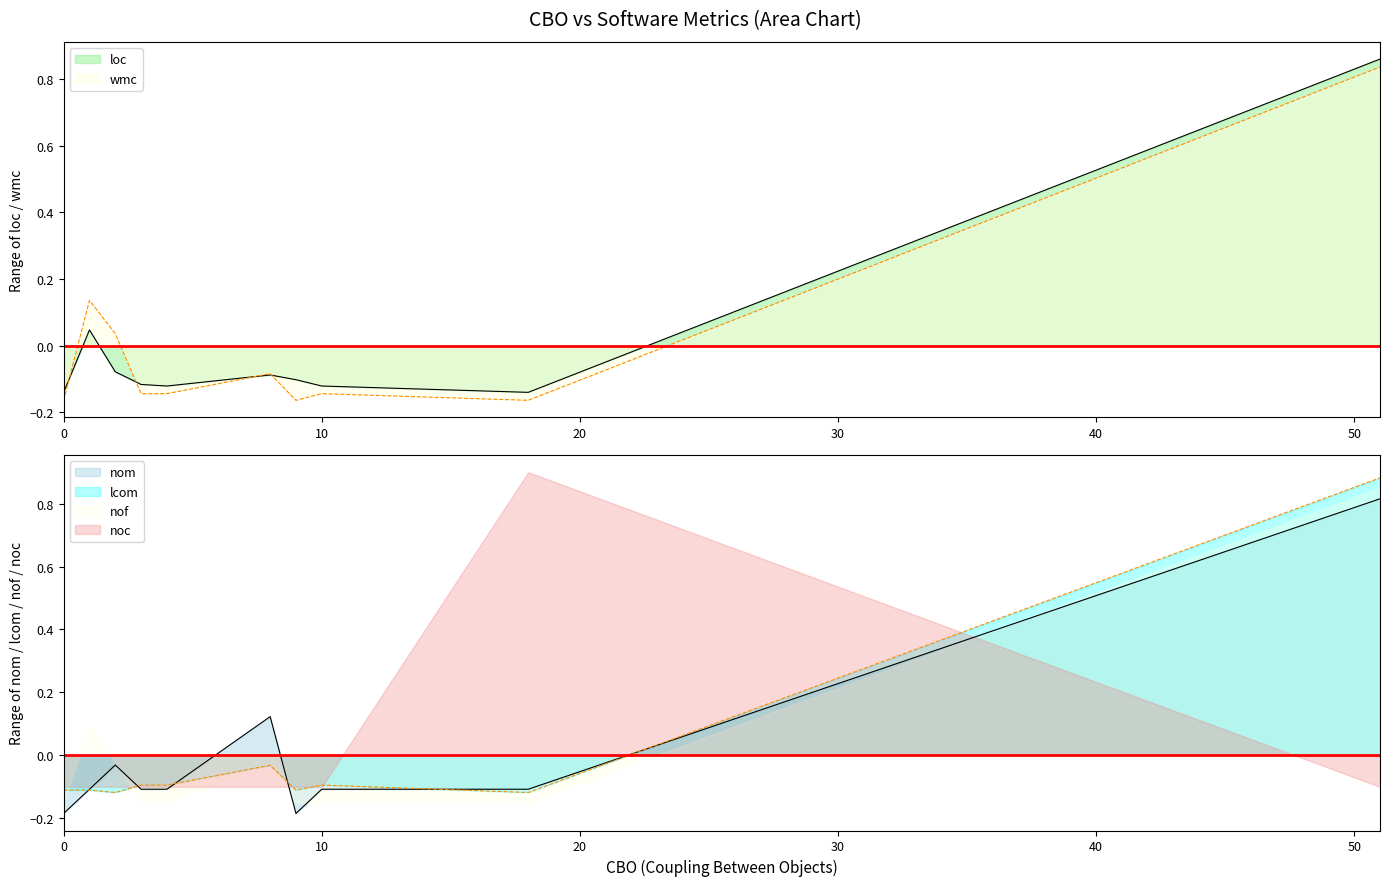

What is the value of the lcom point at the 2nd from the left?

-0.1